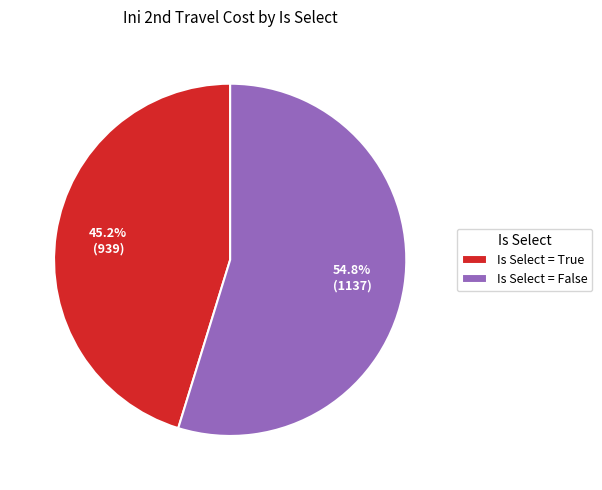

What percentage is the Is Select = False slice, to the nearest percent?

55%